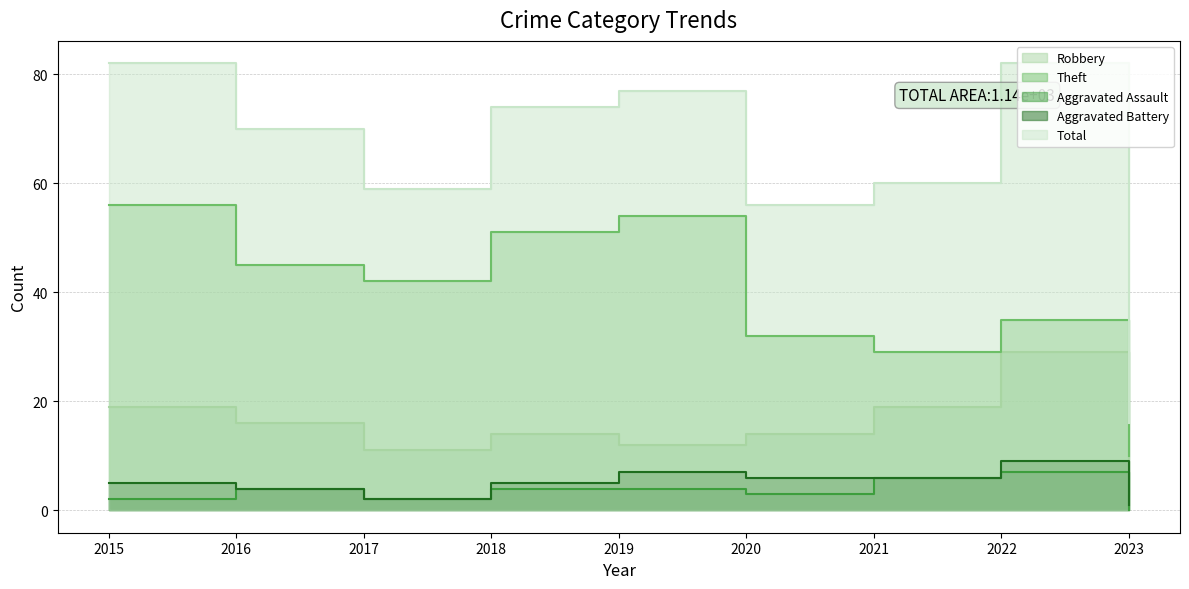

True or false: Theft and Aggravated Battery cross at least once.

False